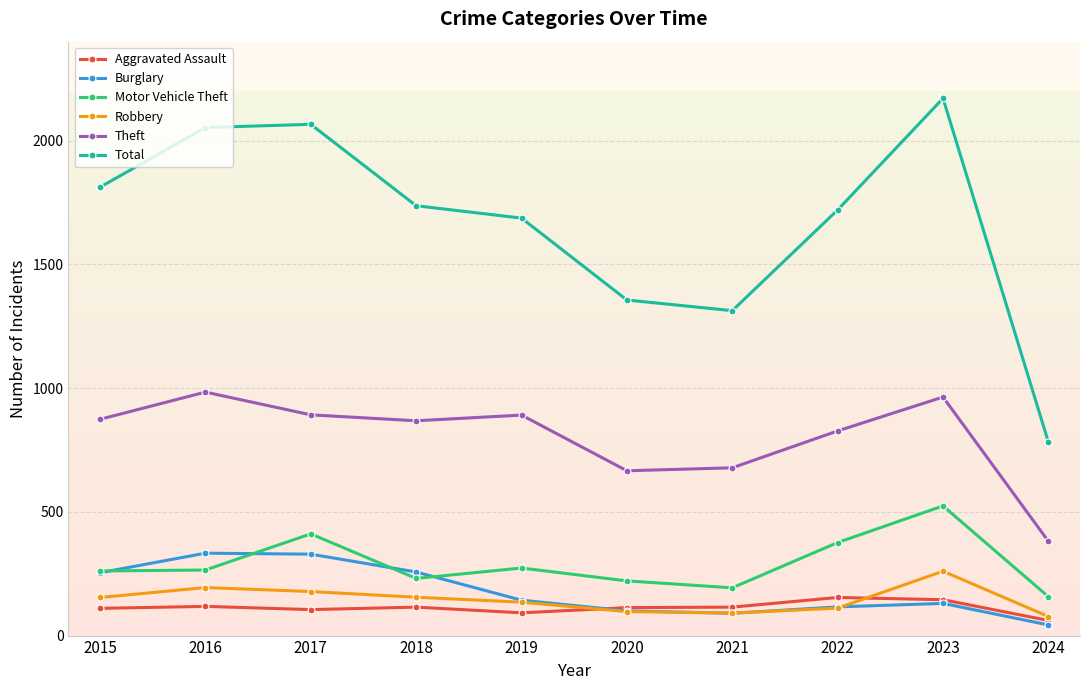

Between 2018 and 2021, which series saw the biggest shift?

Total